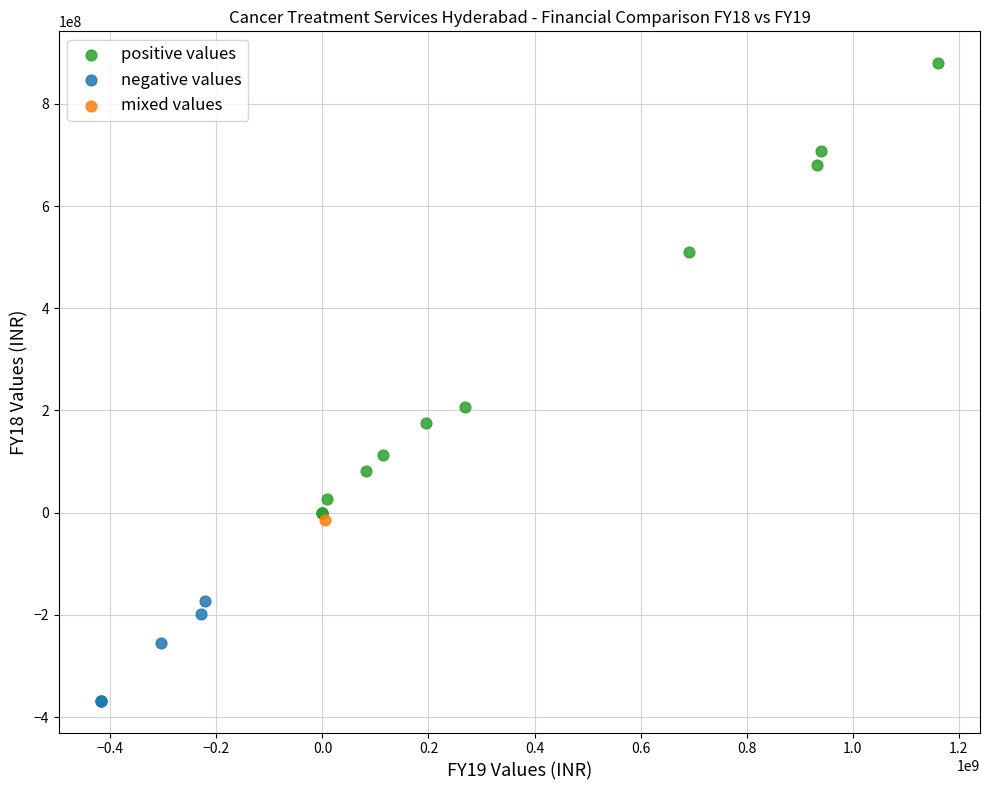

What are all the series names shown in the legend?

positive values, negative values, mixed values